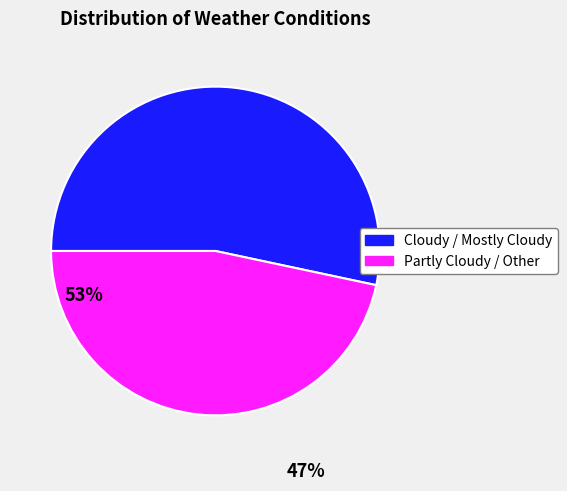

Is the sum of Cloudy / Mostly Cloudy and Partly Cloudy / Other greater than half?

Yes